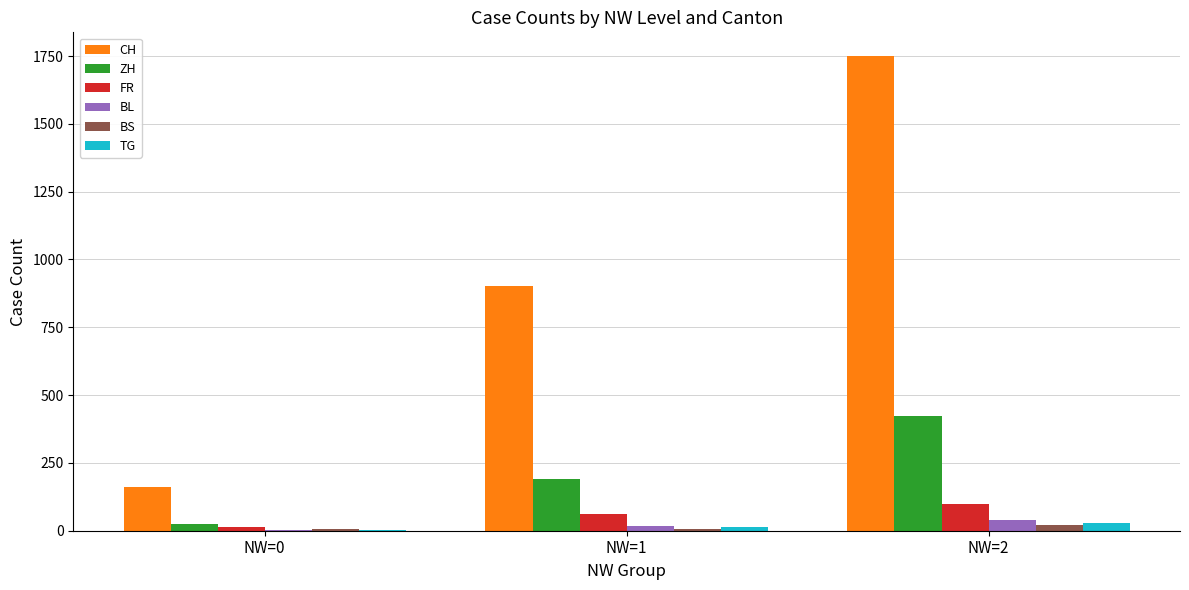

Which series has the largest total across all categories?

CH